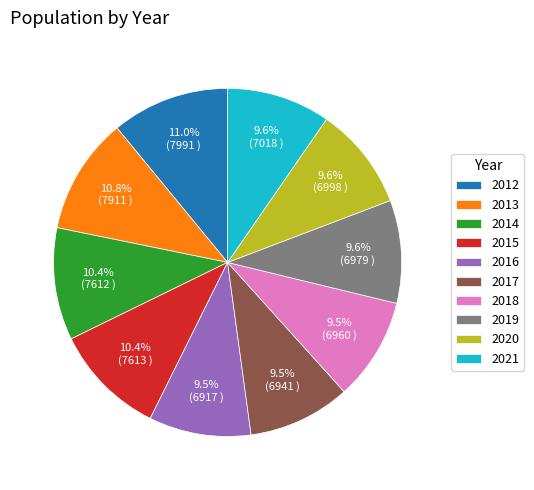

How many segments does this pie chart have?

10